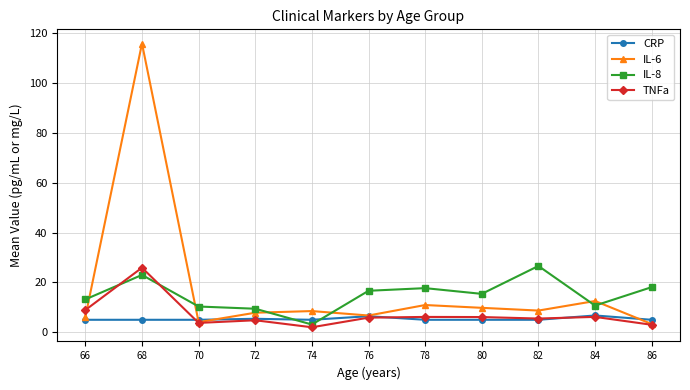

Between 78 and 86, which series saw the biggest shift?

IL-6